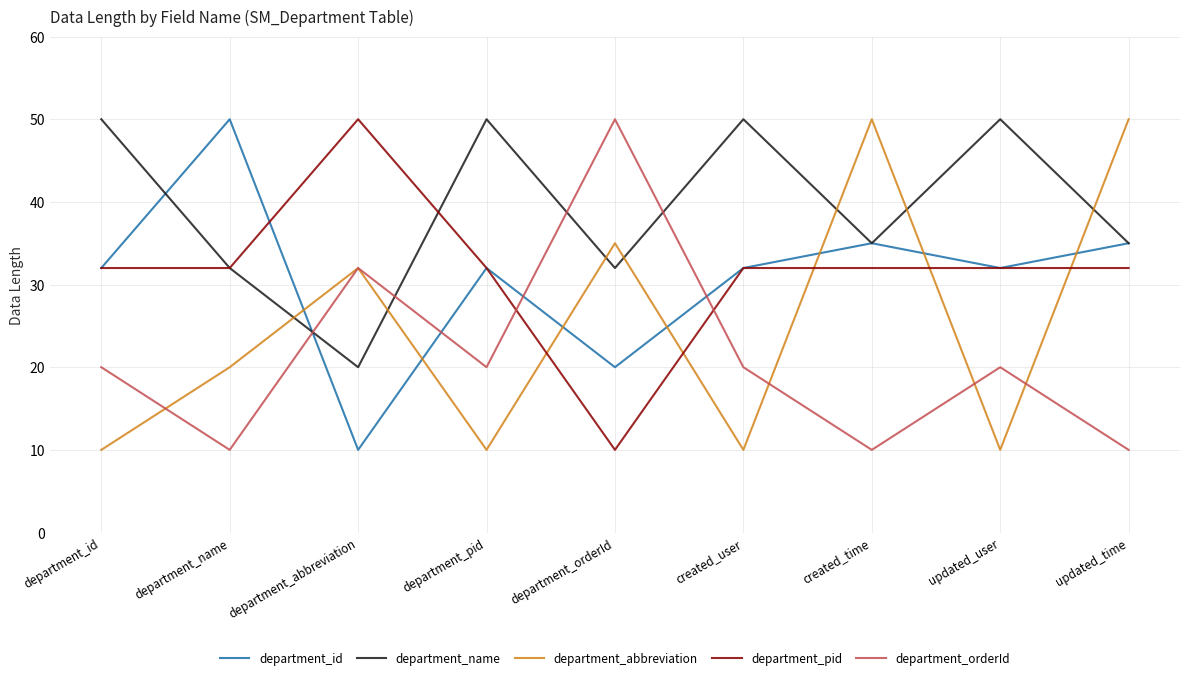

What is the minimum value shown in the chart?

10